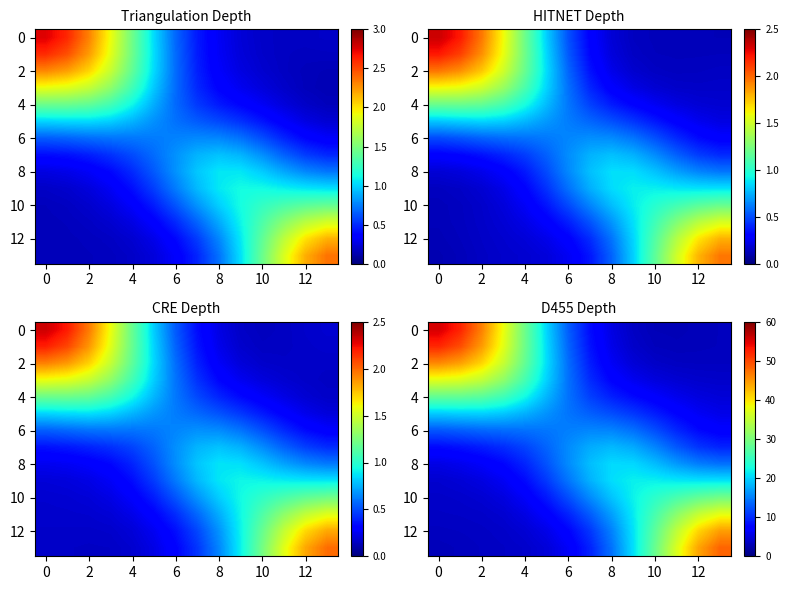

What is the spread (max minus min) of values at 10?

9.3